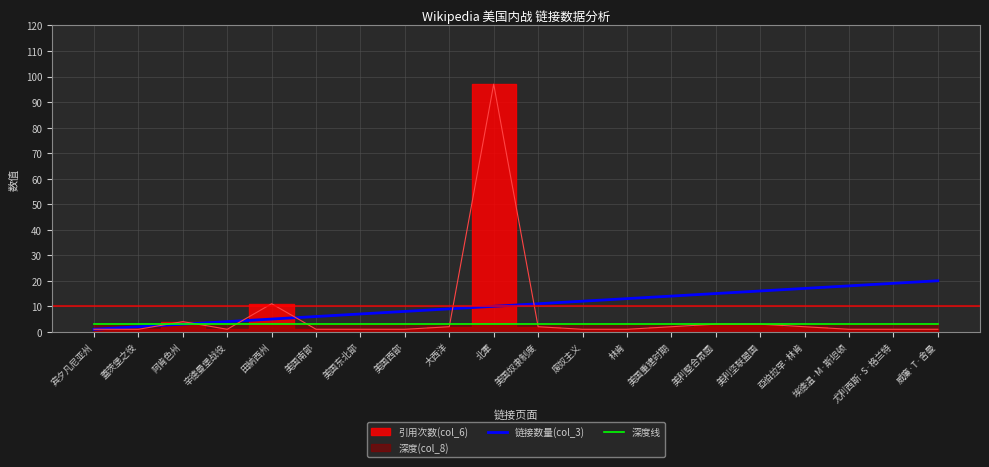

What position from the right is 田納西州?

16